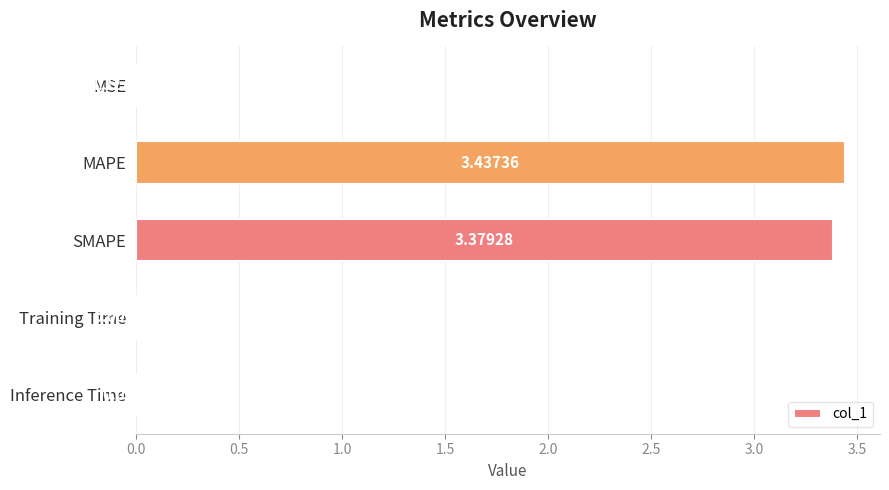

What is the change in value from MAPE to Training Time?

-3.4